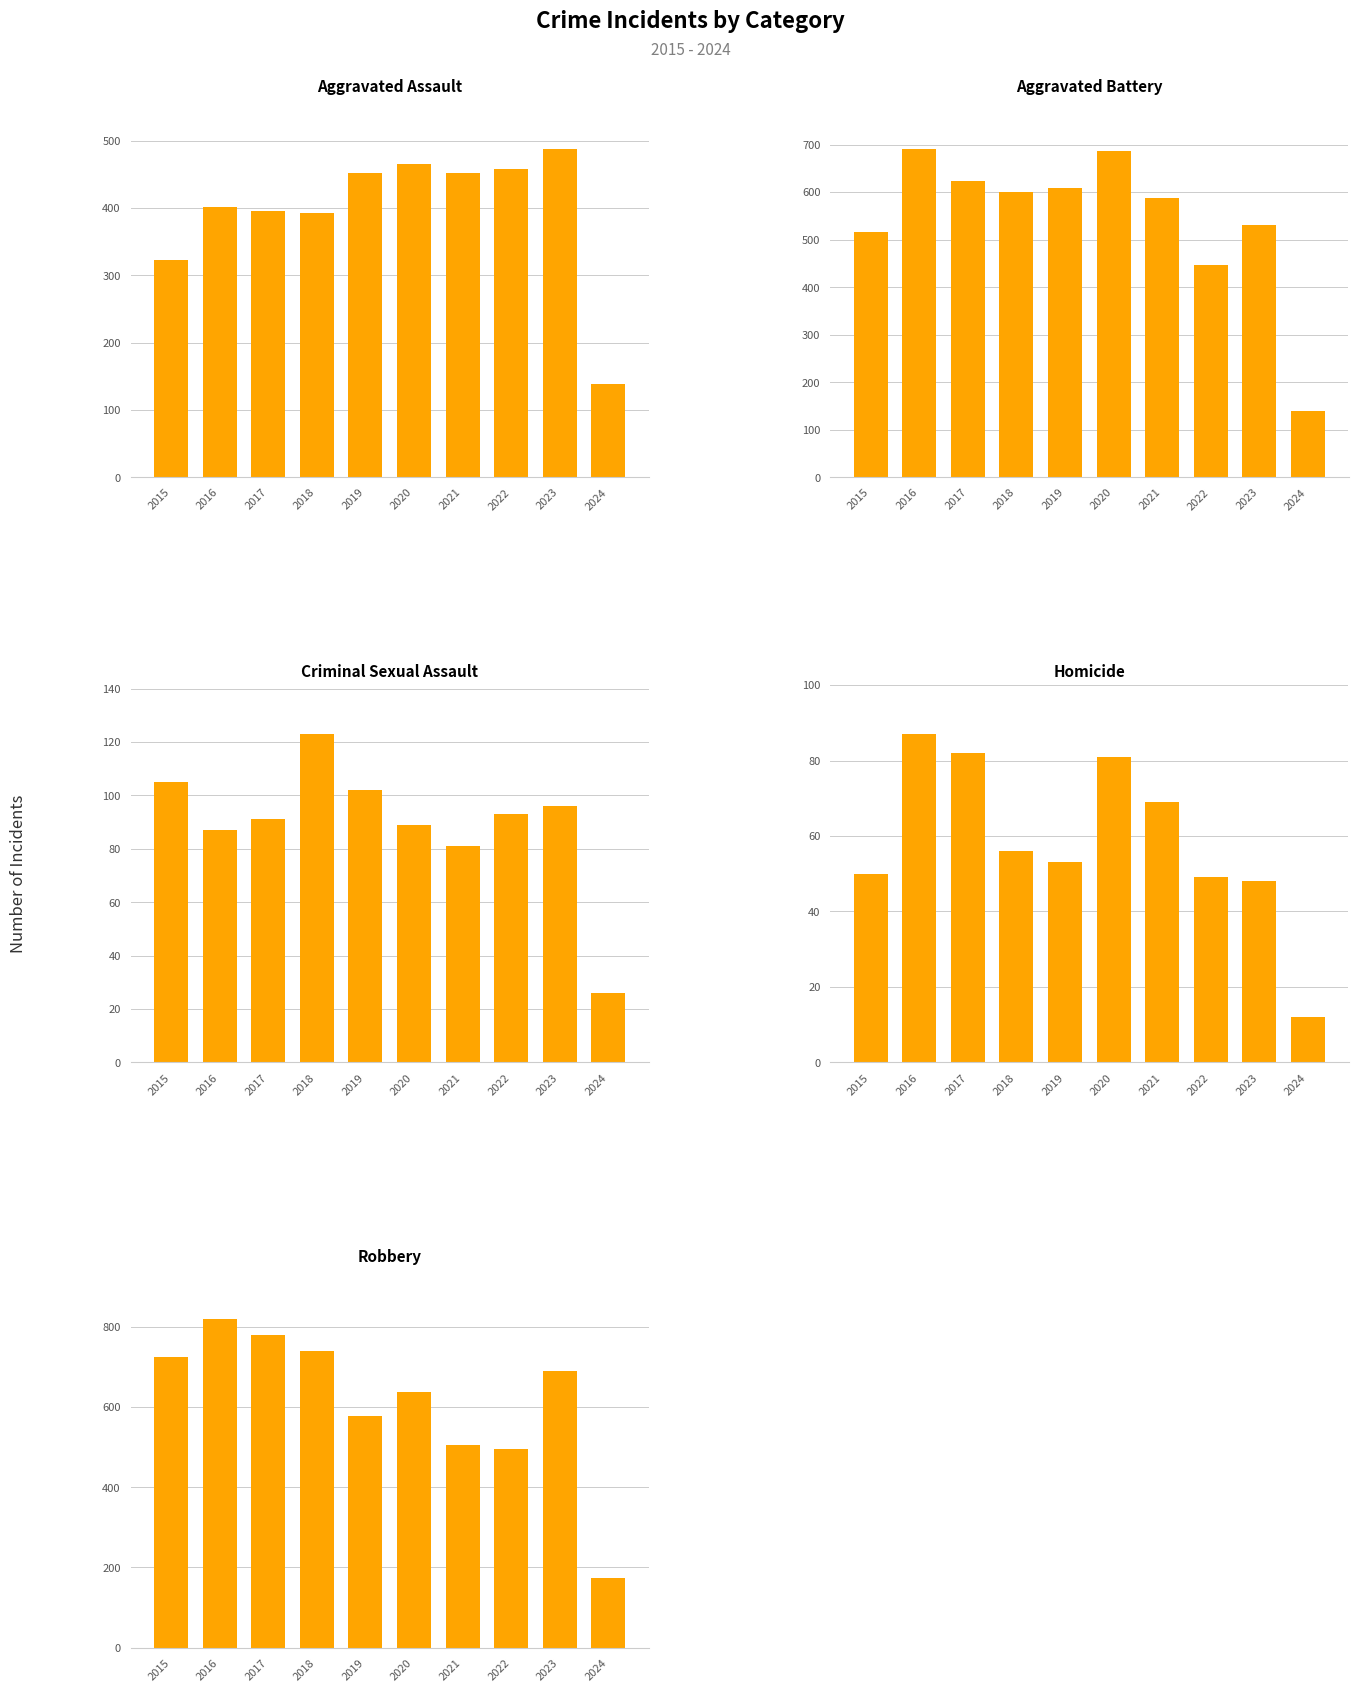

The value of Robbery at 2022 is 495. True or false?

True